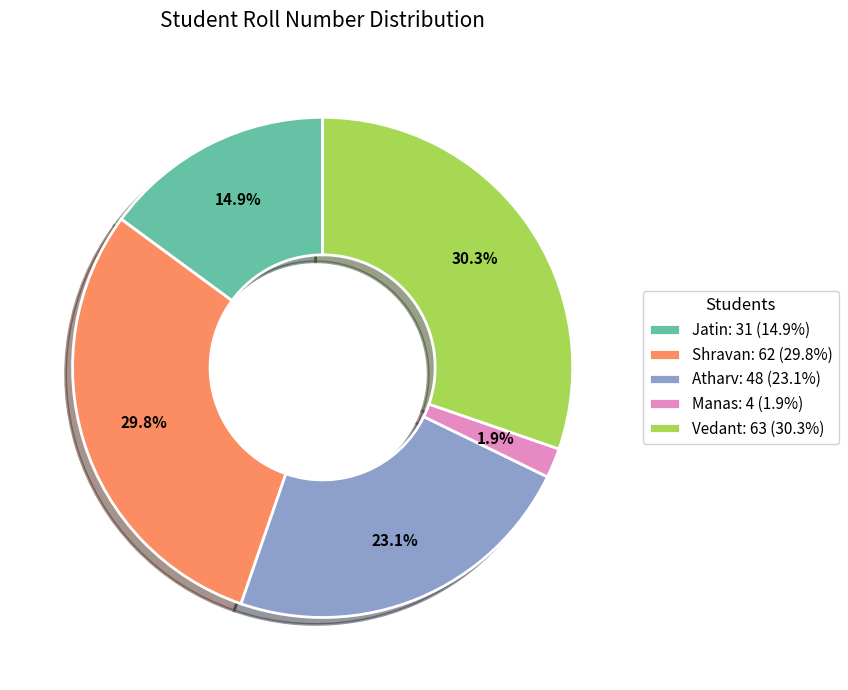

What percentage do Shravan and Jatin together represent?

44.7%